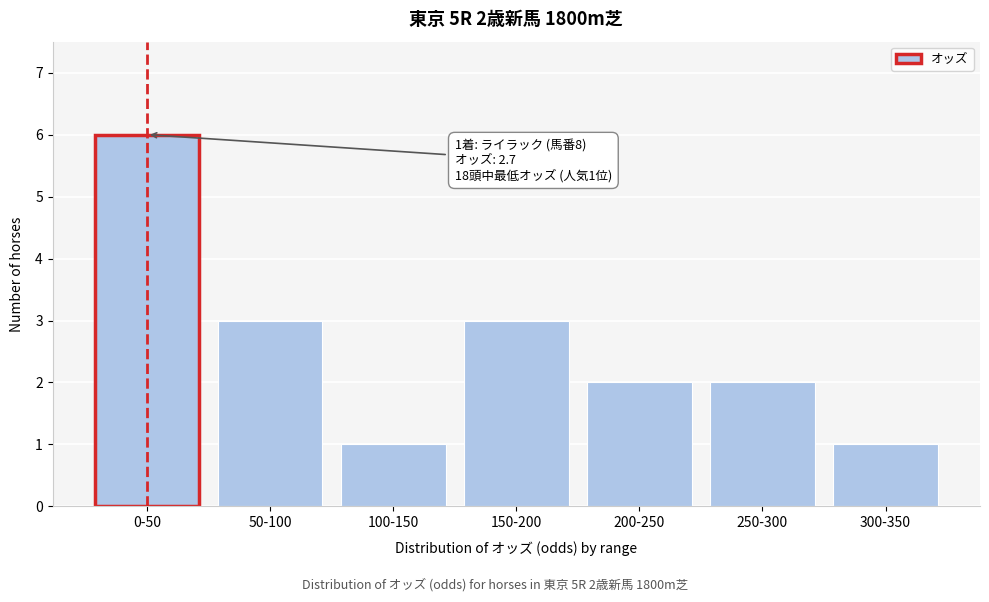

Reading right to left, list all the values displayed in this chart.

300-350=1	250-300=2	200-250=2	150-200=3	100-150=1	50-100=3	0-50=6